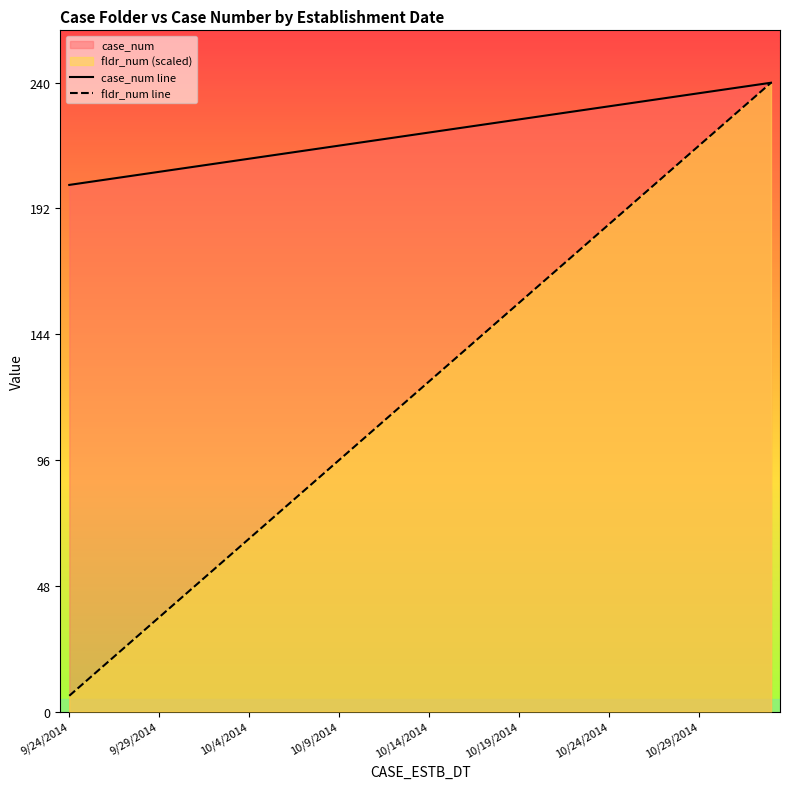

The case_num line series shows 80 at 29. True or false?

False